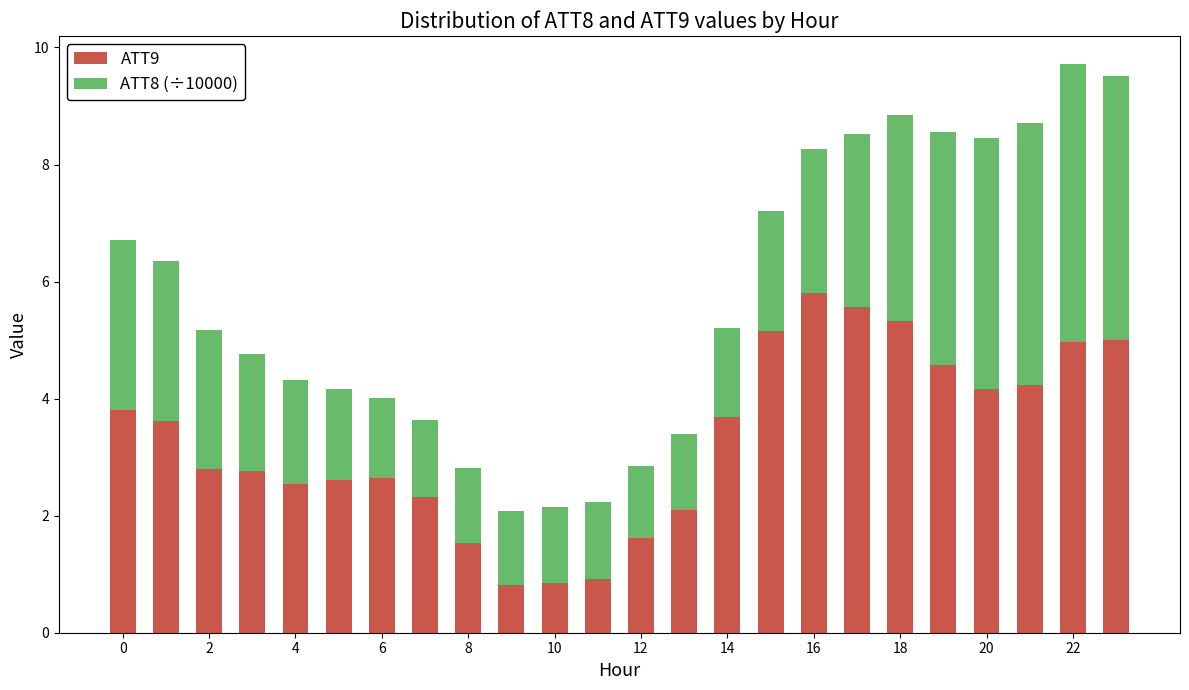

What is the difference between the second highest and second lowest values in the ATT9 series?

4.7